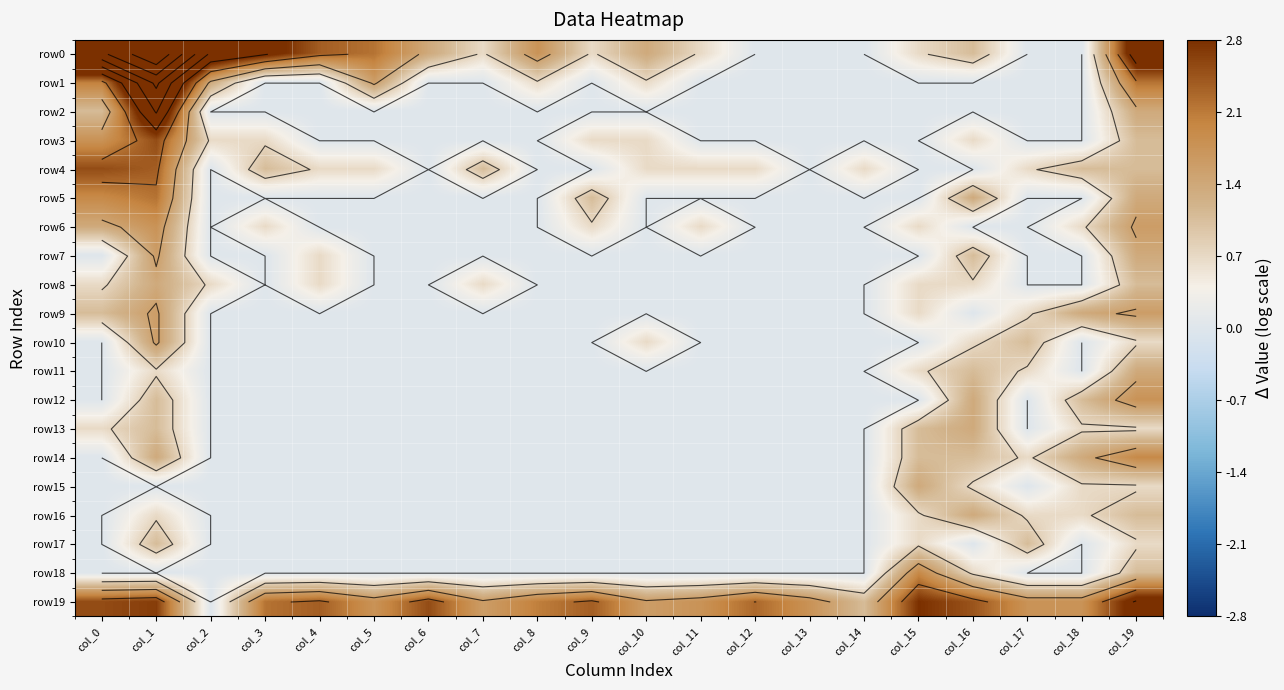

How many positive values does the row8 series have?

8